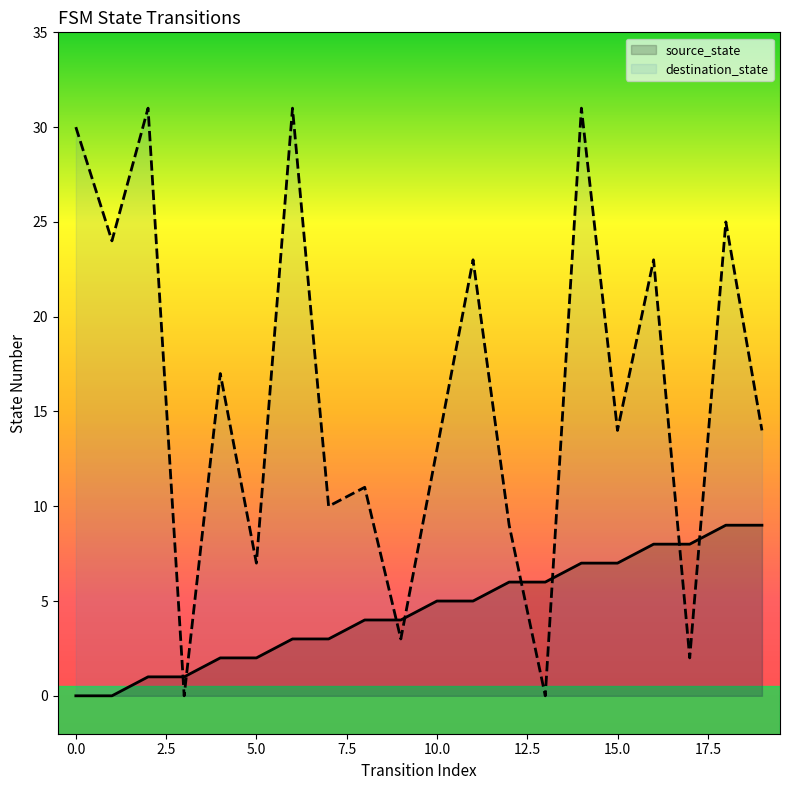

What is the total value across all series at 19?

23